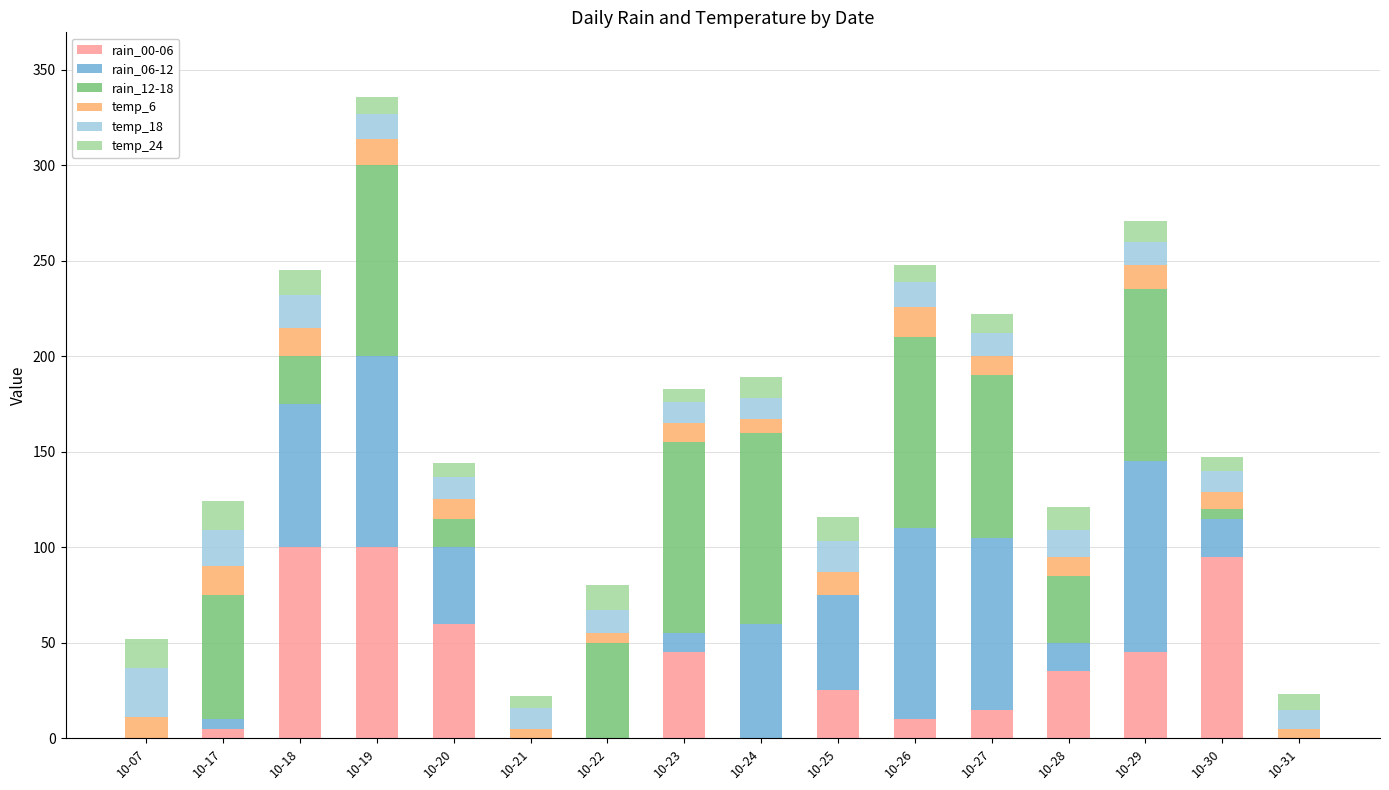

Does the chart contain stacked bars?

Yes